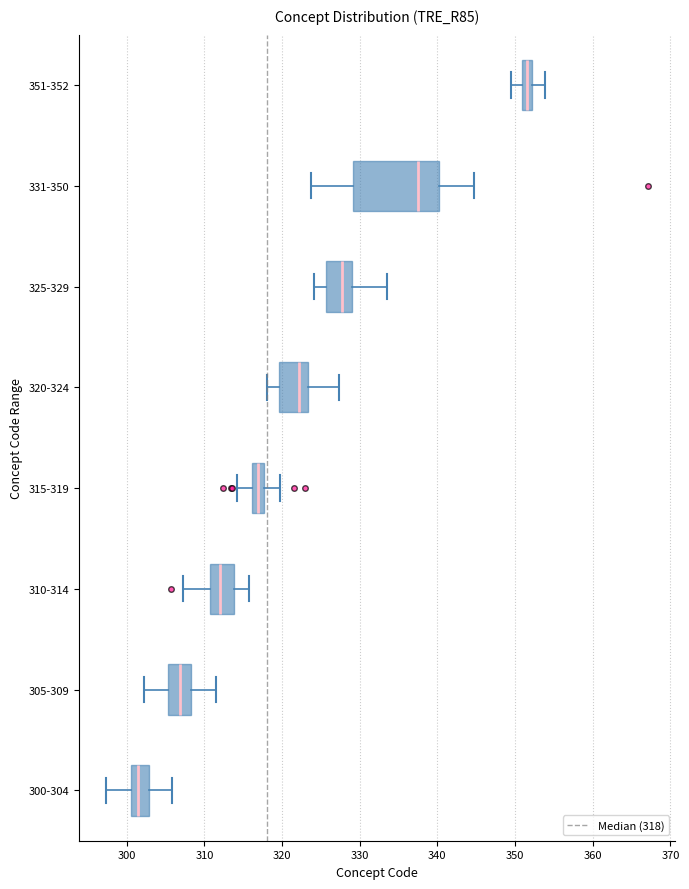

Which box has the furthest to the left median line?

300-304